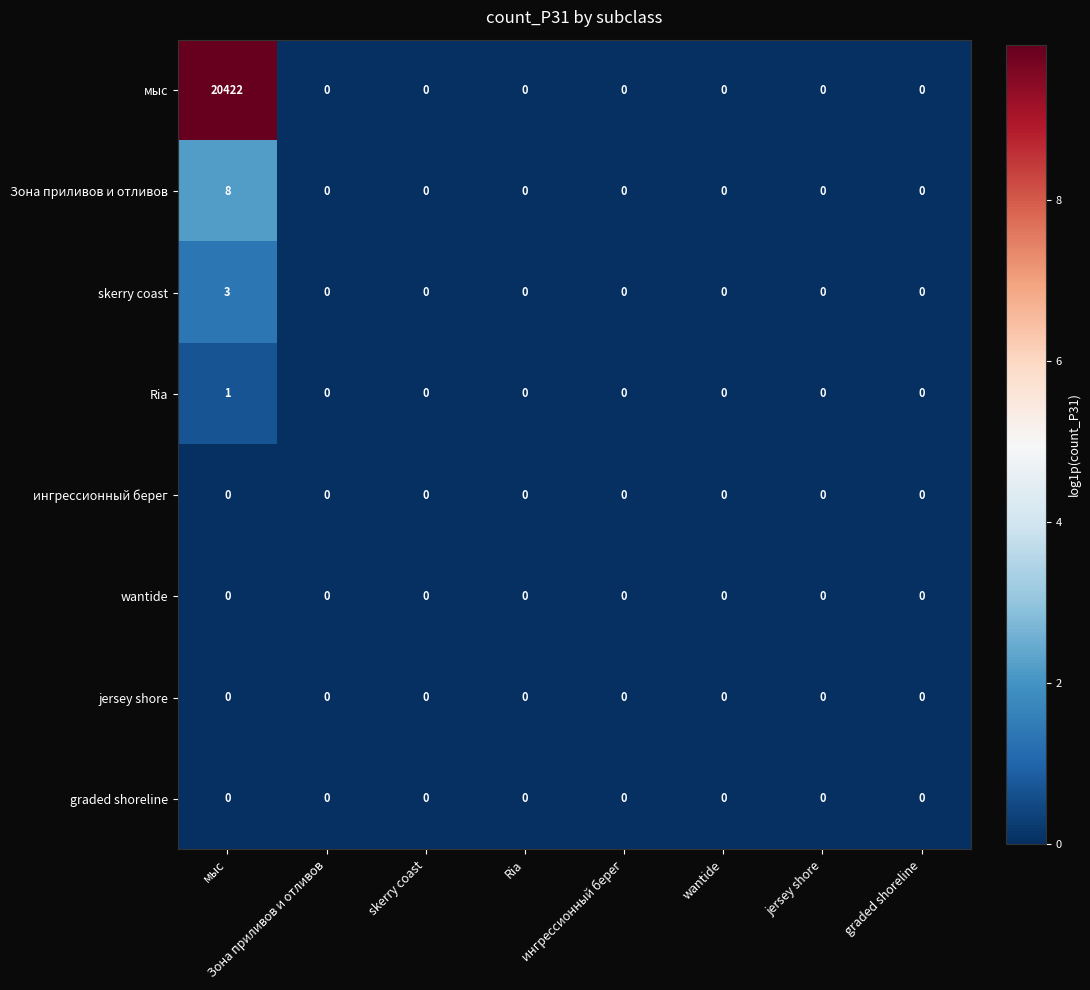

What is the difference between the maximum and minimum values in the skerry coast series?

3